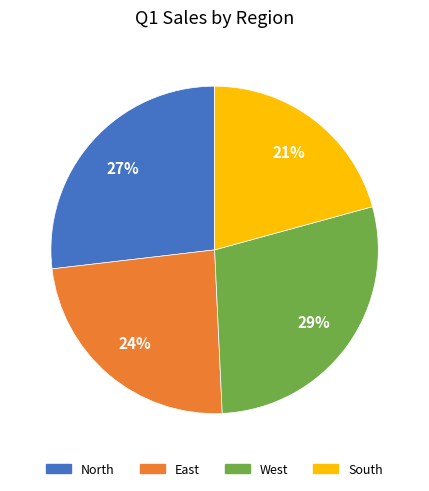

Which slice is the smallest?

South